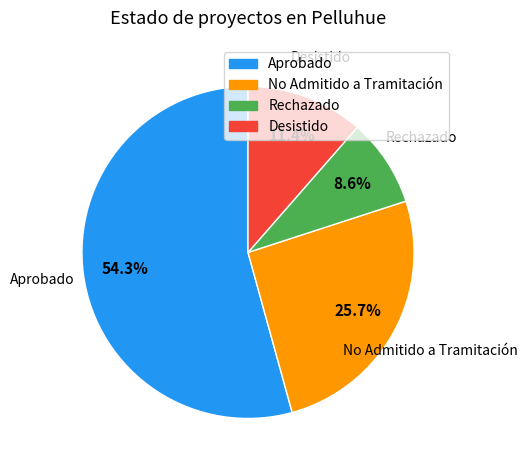

To the nearest percent, what is the difference between the No Admitido a Tramitación and Desistido slice percentages?

14%